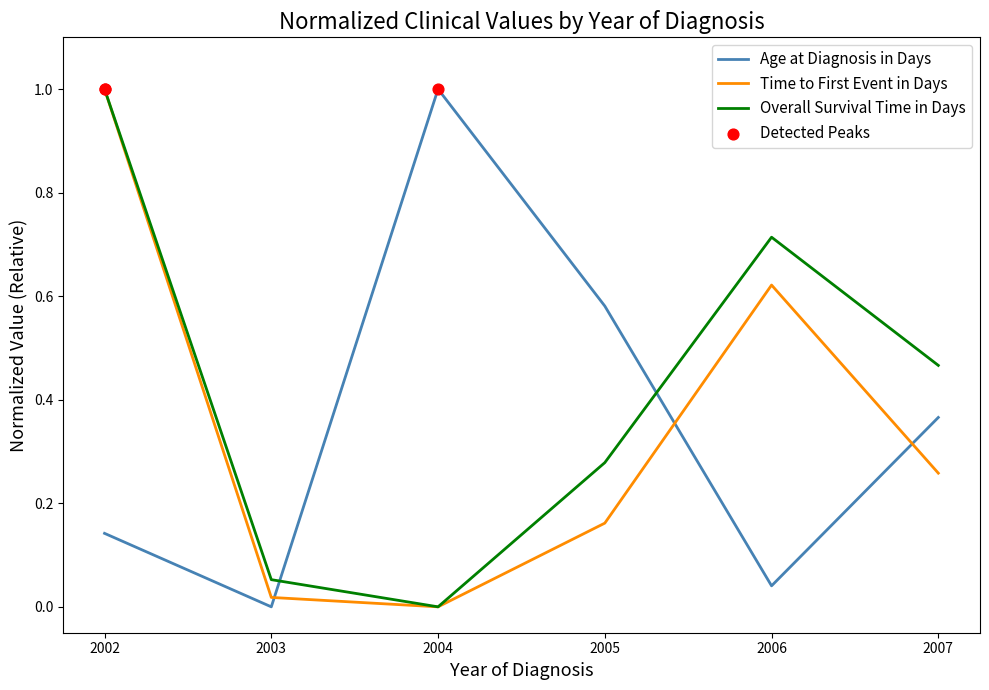

List the labels in order of Overall Survival Time in Days value, largest first.

2002, 2006, 2007, 2005, 2003, 2004